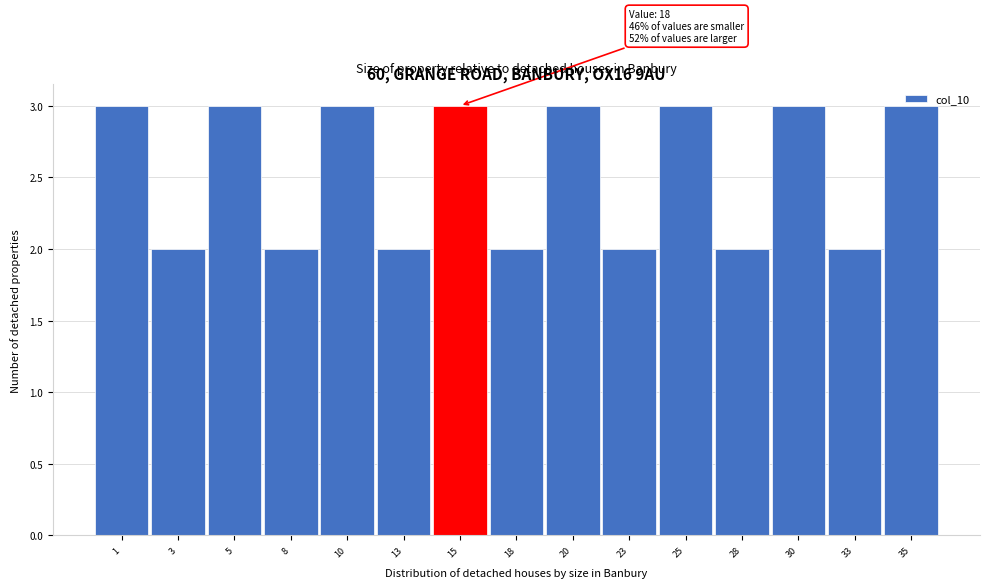

What is the value of the 12th bar from the left?

2